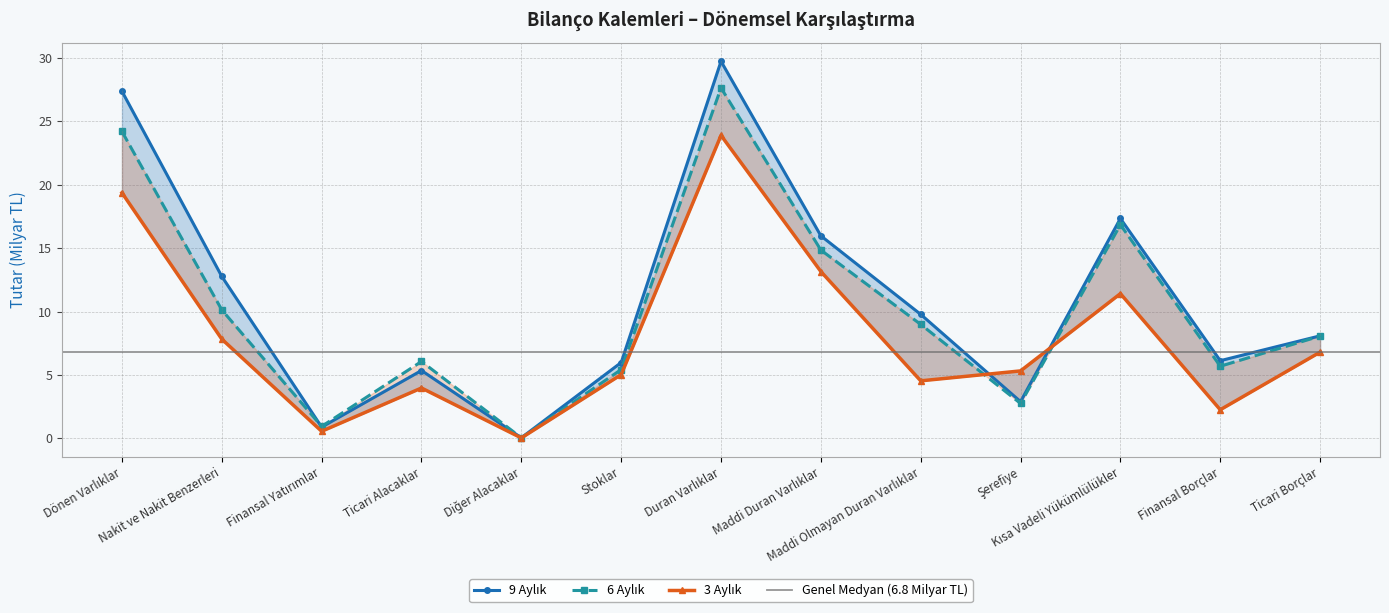

Where is the first local maximum for 9 Aylık?

Ticari Alacaklar